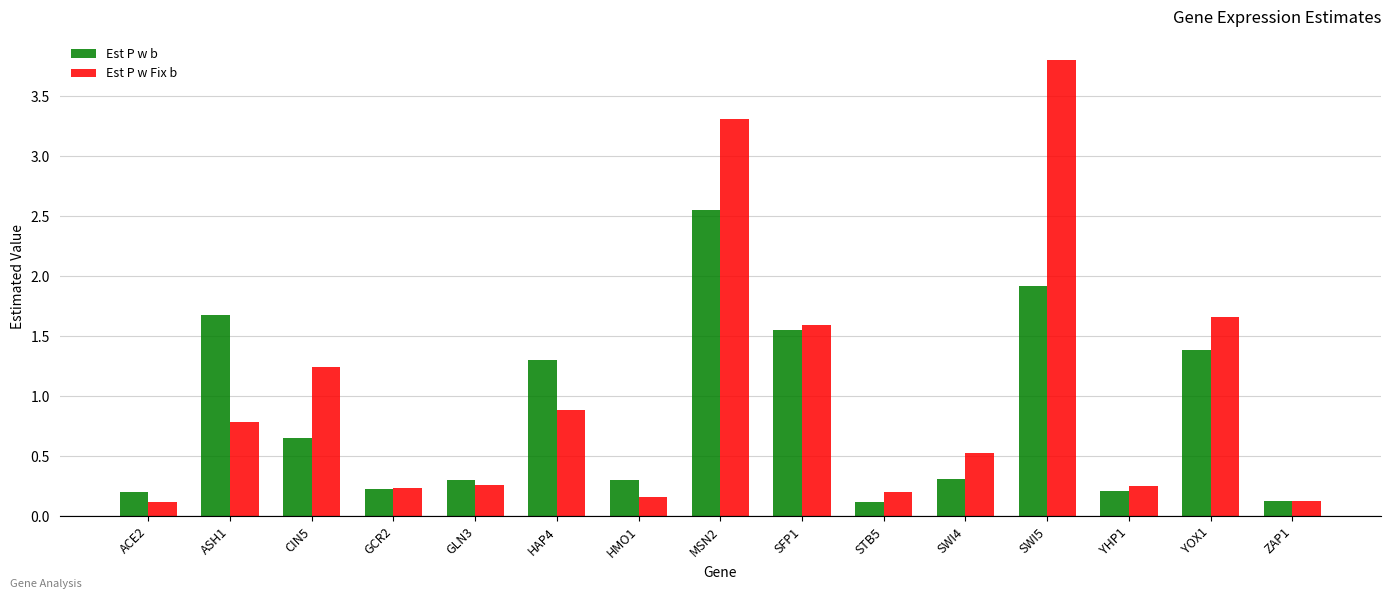

Which series has the widest spread of values?

Est P w Fix b